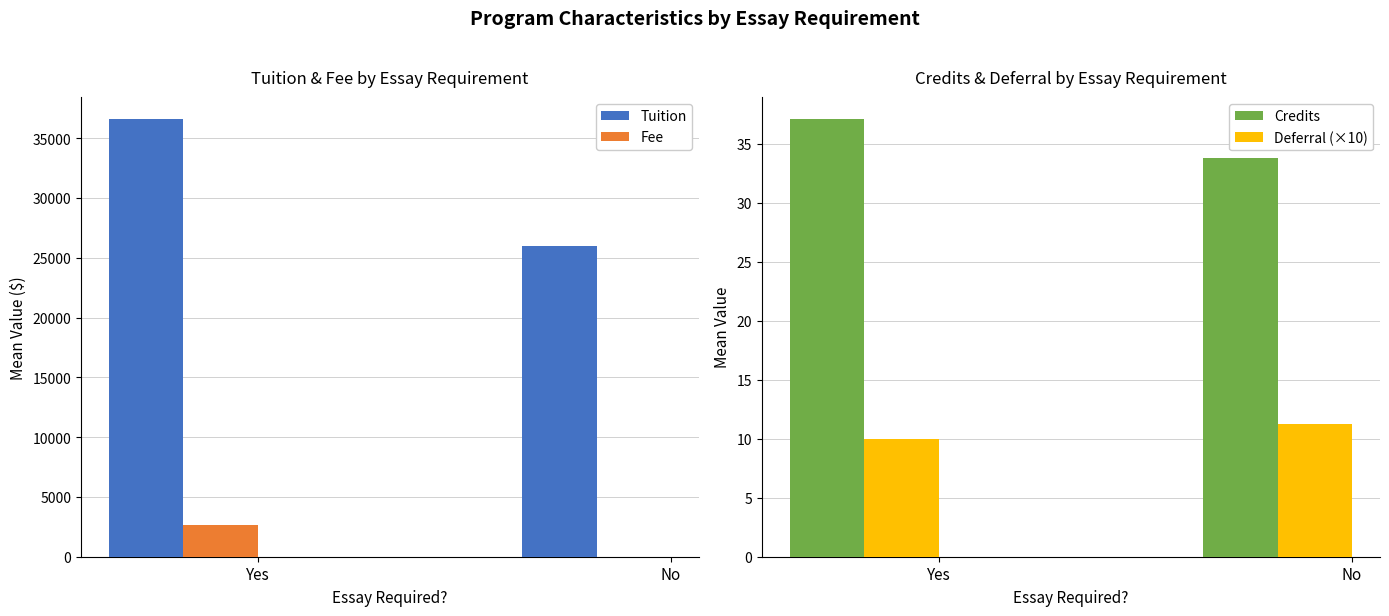

Reading right to left, what are all the values shown in this chart?

Tuition: No=25967.5	Yes=36619.3
Fee: No=0.0	Yes=2650.0
Credits: No=33.8	Yes=37.1
Deferral (×10): No=11.2	Yes=10.0